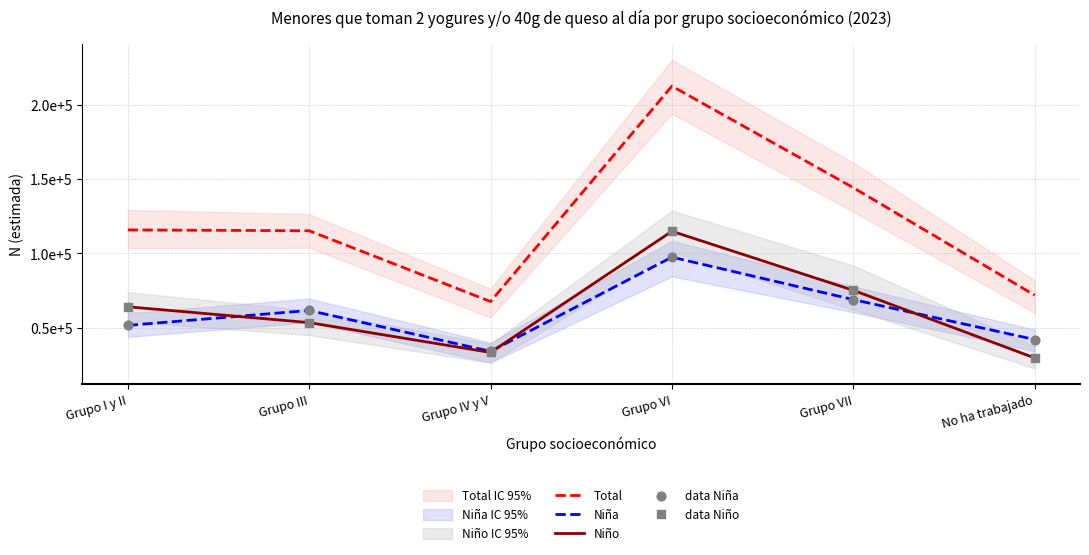

Which series has the largest total across all categories?

Total